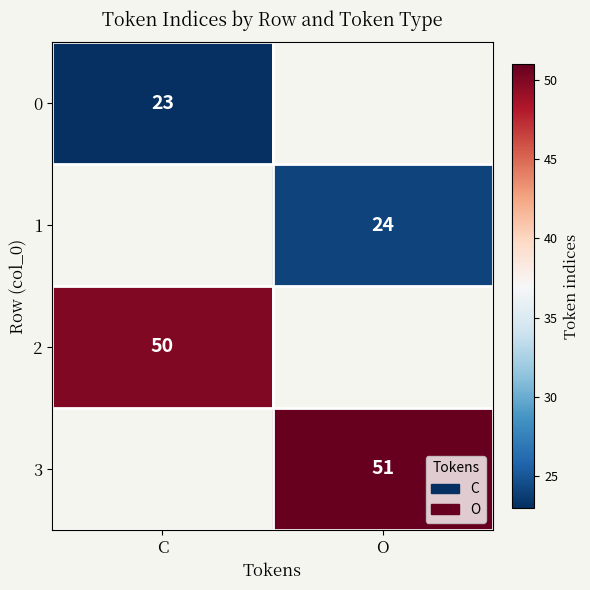

Is it true that 2 equals 72 at C?

False